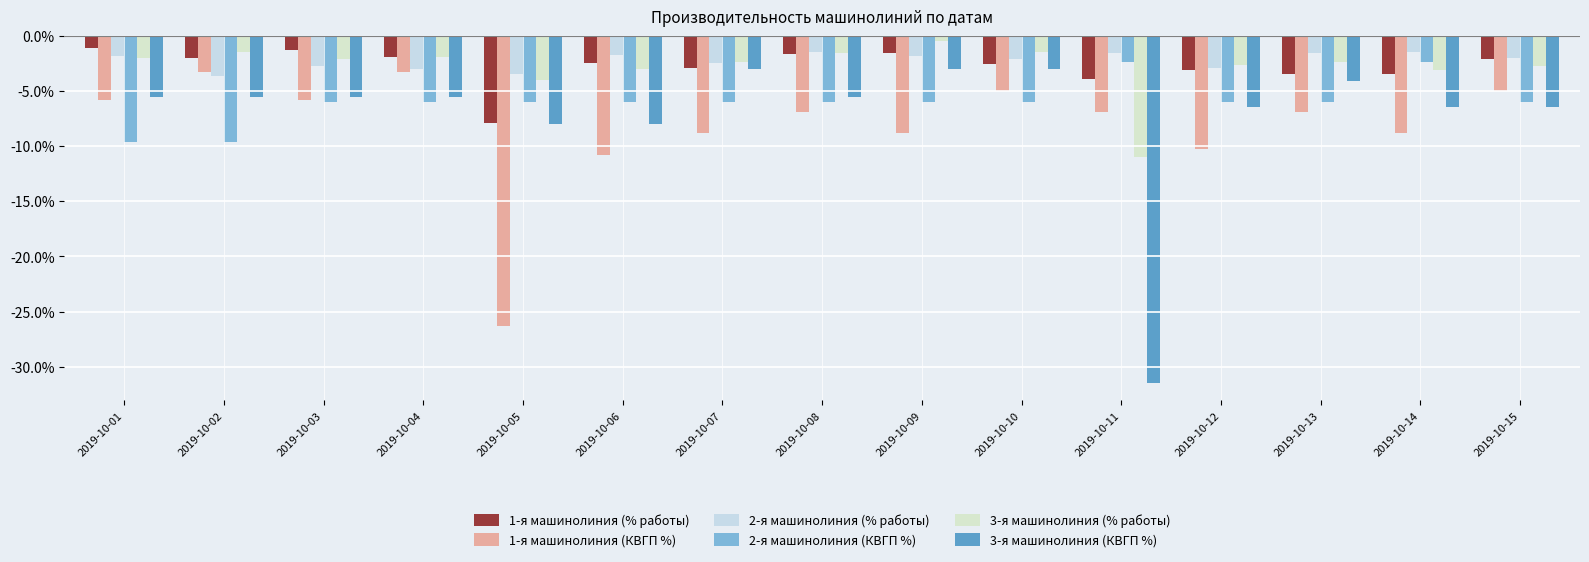

True or false: 1-я машинолиния (% работы) has a value of -2.1 at 2019-10-13.

False